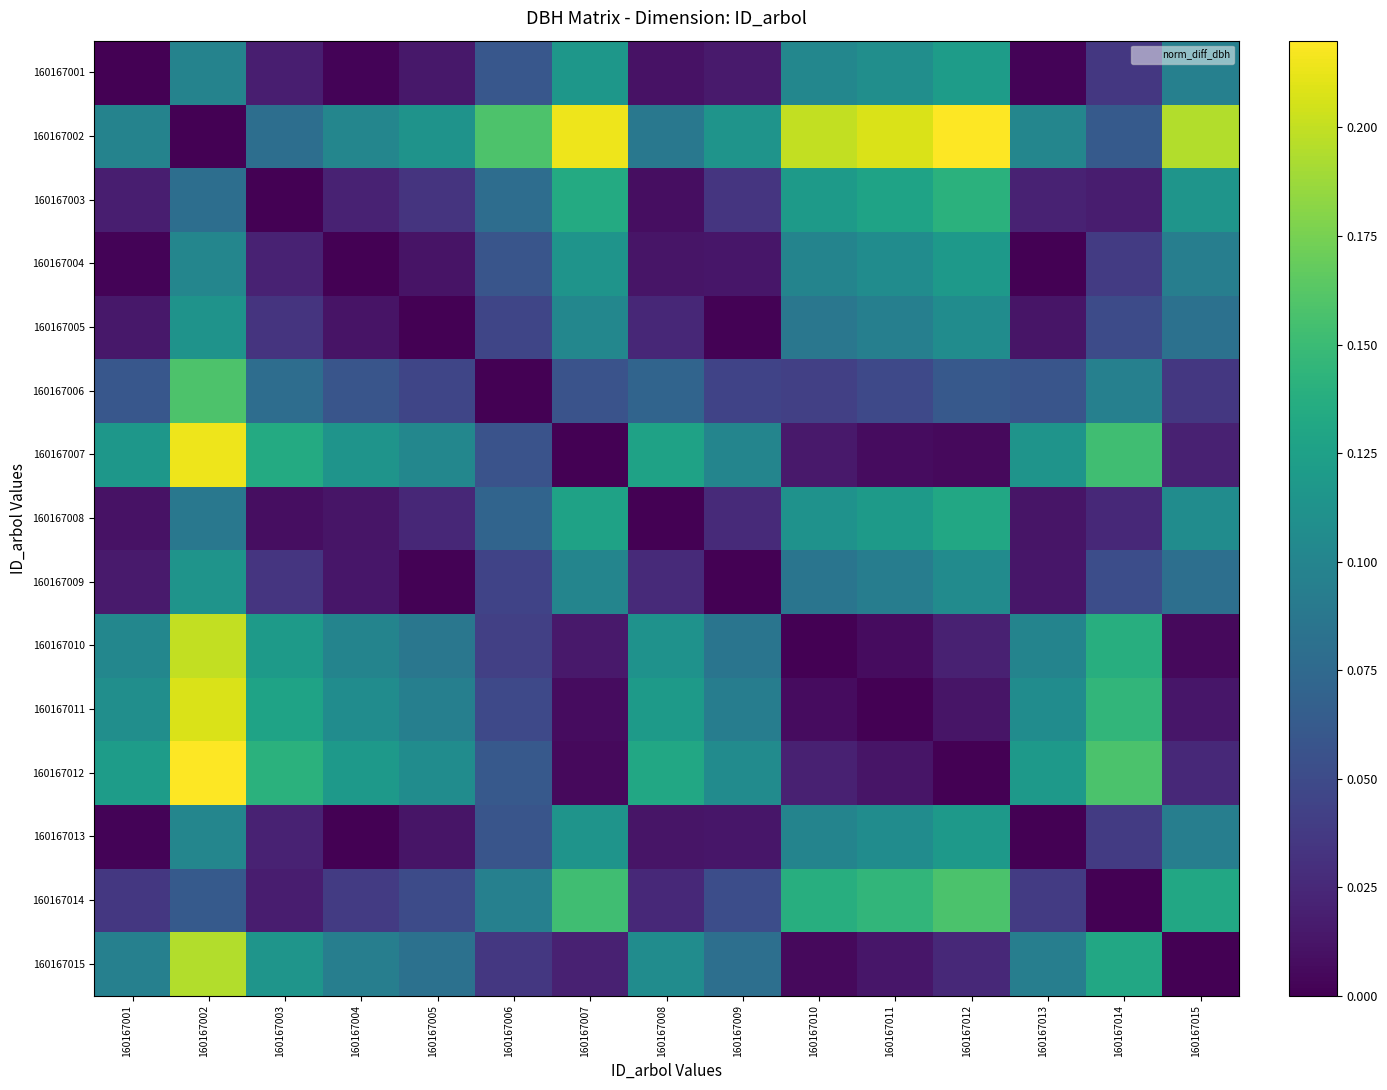

At which category is the sum across all series the highest?

160167002